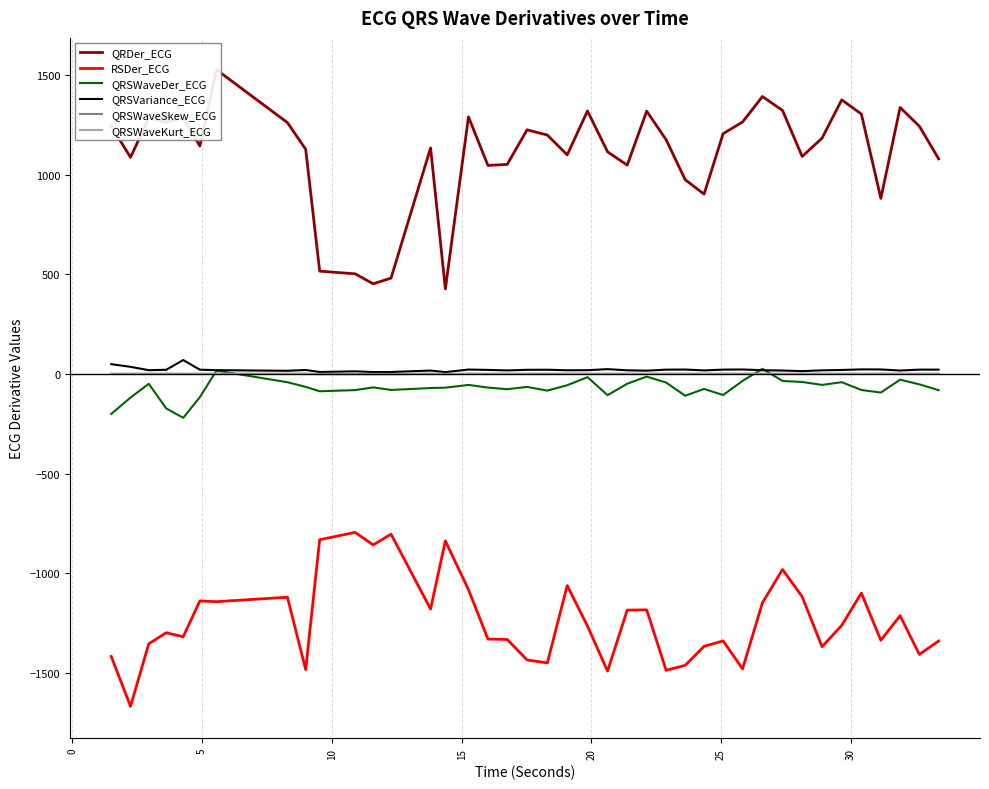

What is the lowest value of the RSDer_ECG series?

-1666.9